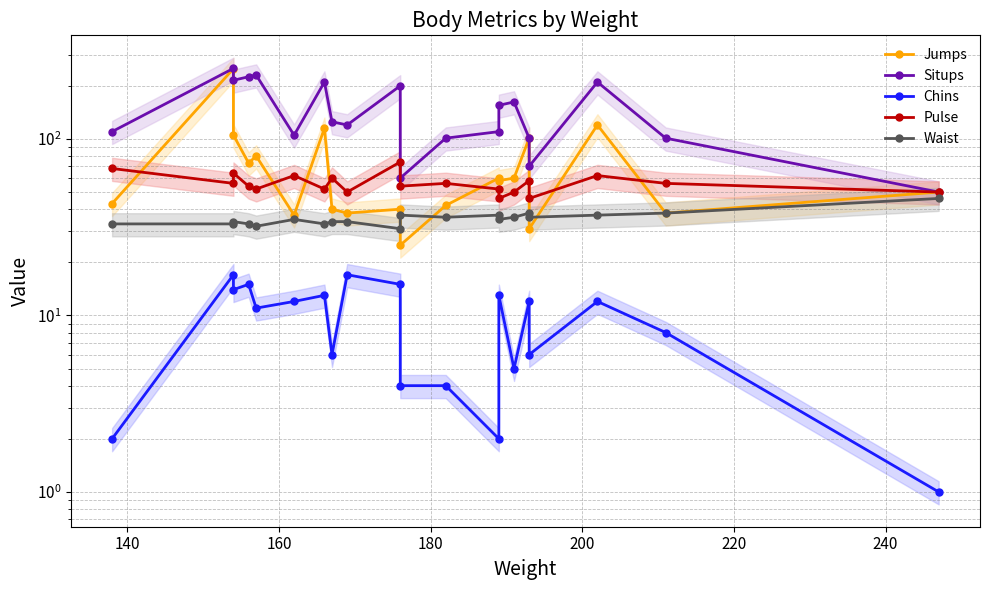

At how many categories does at least one series exceed 41?

20